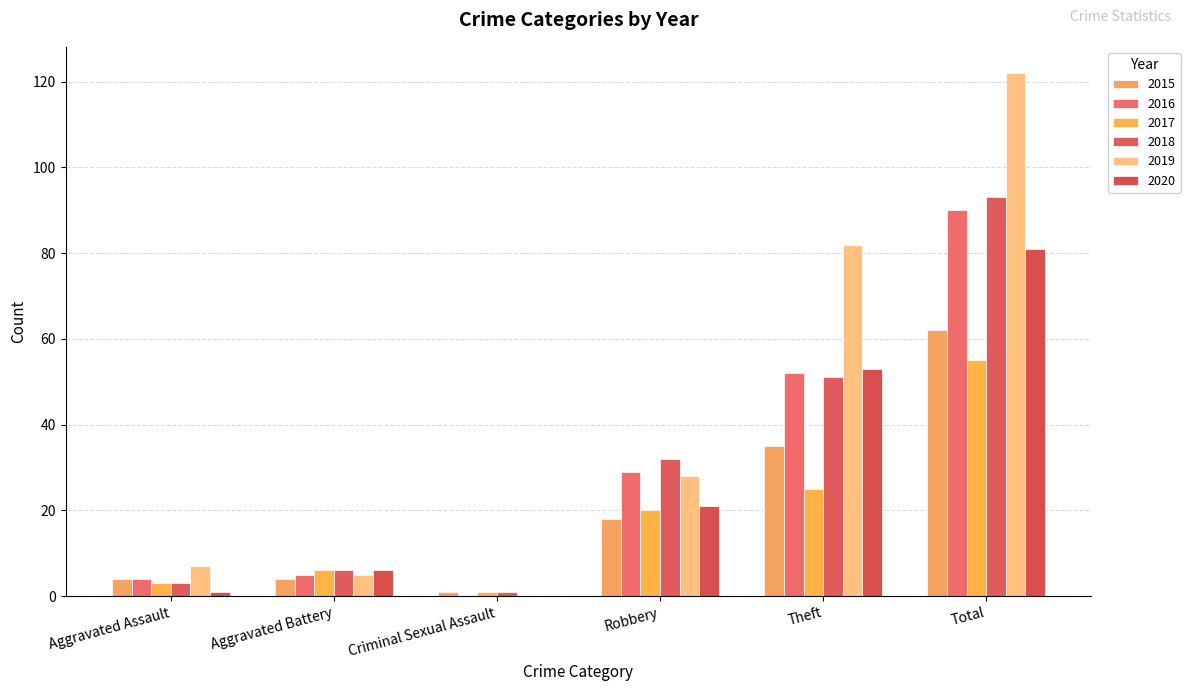

Reading right to left, what are all the values shown in this chart?

2015: 62	35	18	1	4	4
2016: 90	52	29	0	5	4
2017: 55	25	20	1	6	3
2018: 93	51	32	1	6	3
2019: 122	82	28	0	5	7
2020: 81	53	21	0	6	1